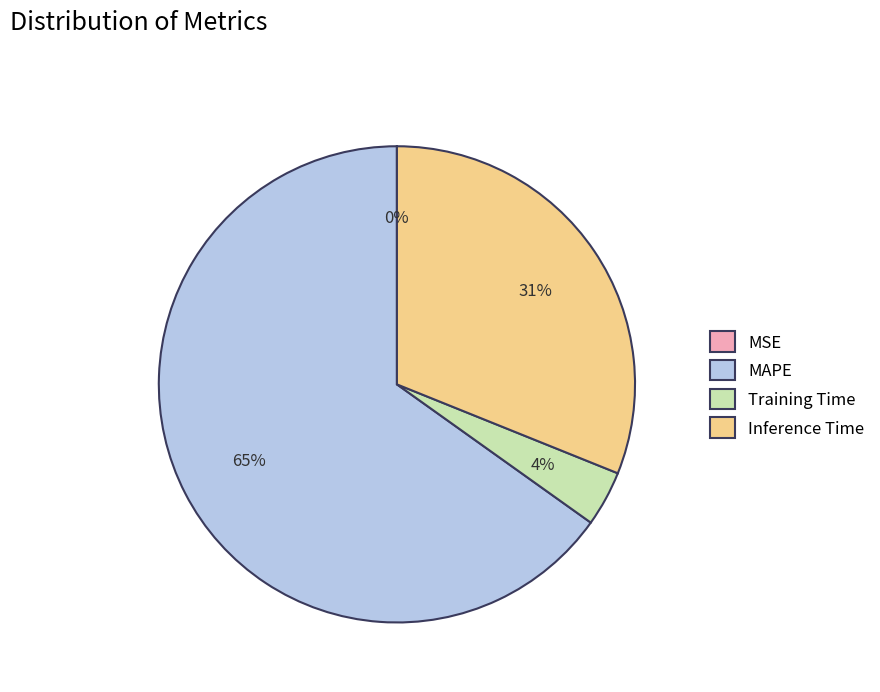

To the nearest percent, what is the average slice percentage?

25%